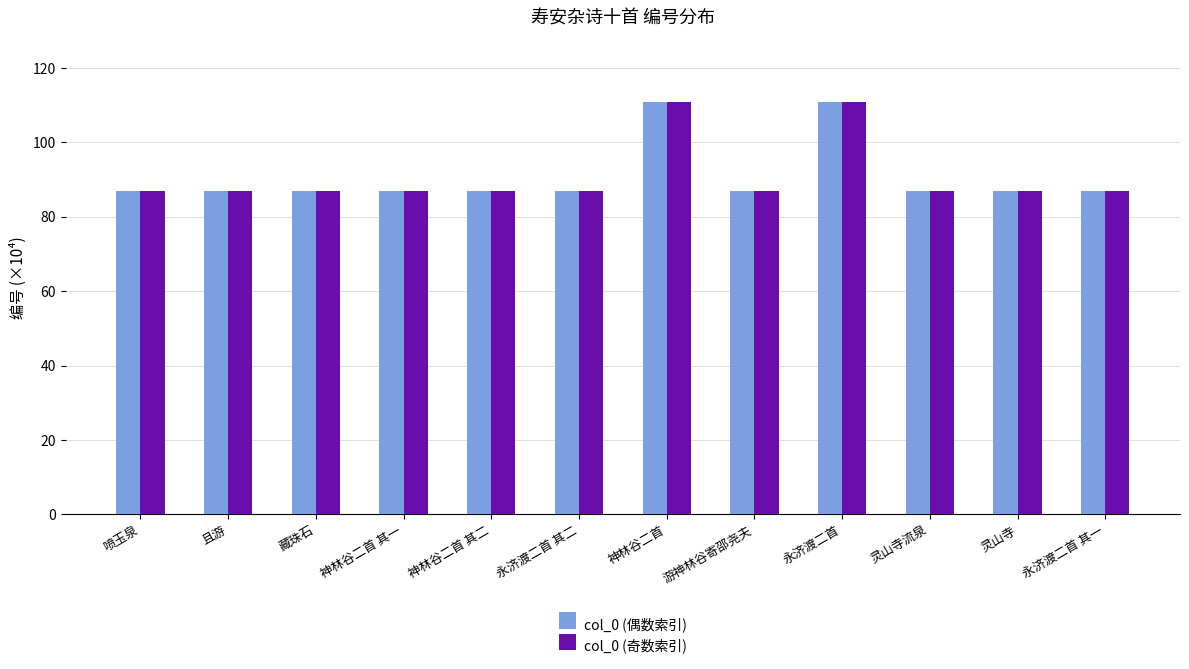

What is the minimum value shown in the chart?

86.9